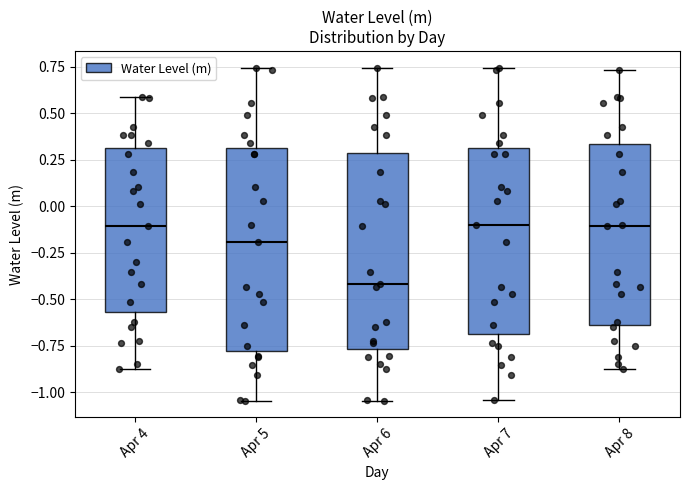

Reading left to right, transcribe this box plot: for each box, give where its median line is, the range the box spans, and where its two whiskers end, as read against the y-axis. The values are not printed on the chart, so give them approximately, as read against the axis.

Apr 4: median -0.10, box -0.55 to 0.30, whiskers -0.90 to 0.60
Apr 5: median -0.20, box -0.80 to 0.30, whiskers -1.05 to 0.75
Apr 6: median -0.40, box -0.75 to 0.30, whiskers -1.05 to 0.75
Apr 7: median -0.10, box -0.70 to 0.30, whiskers -1.05 to 0.75
Apr 8: median -0.10, box -0.65 to 0.35, whiskers -0.90 to 0.75